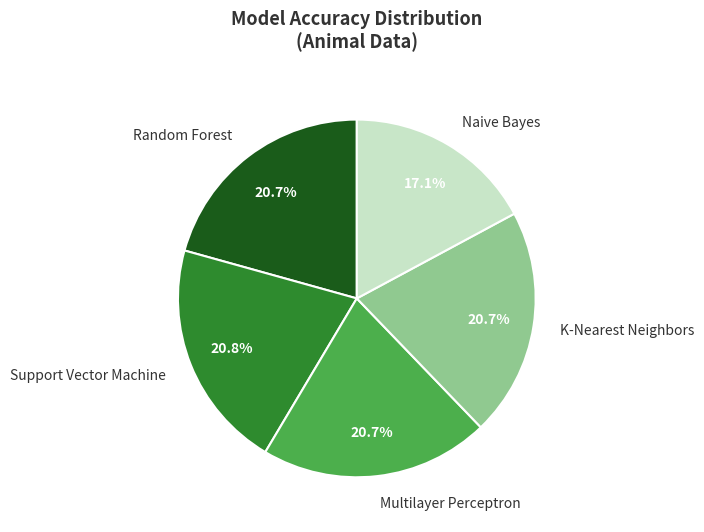

What percentage do Random Forest and Naive Bayes together represent?

37.8%